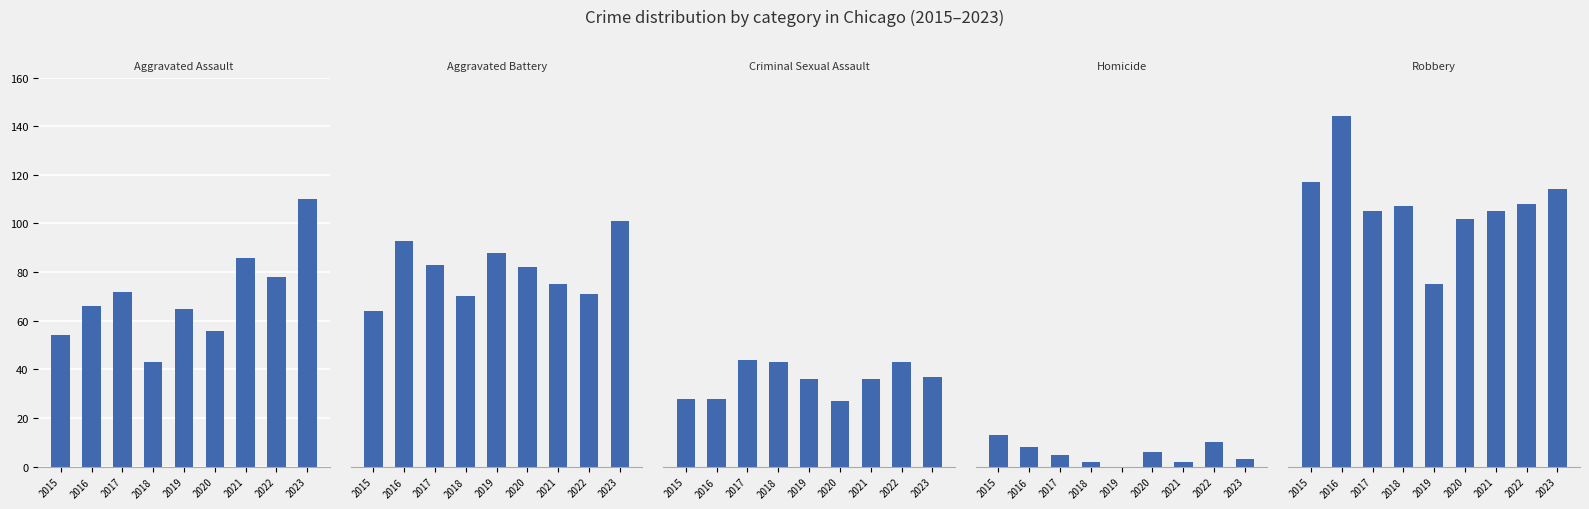

Rank the categories by Criminal Sexual Assault value from highest to lowest.

2017, 2018, 2022, 2023, 2019, 2021, 2015, 2016, 2020